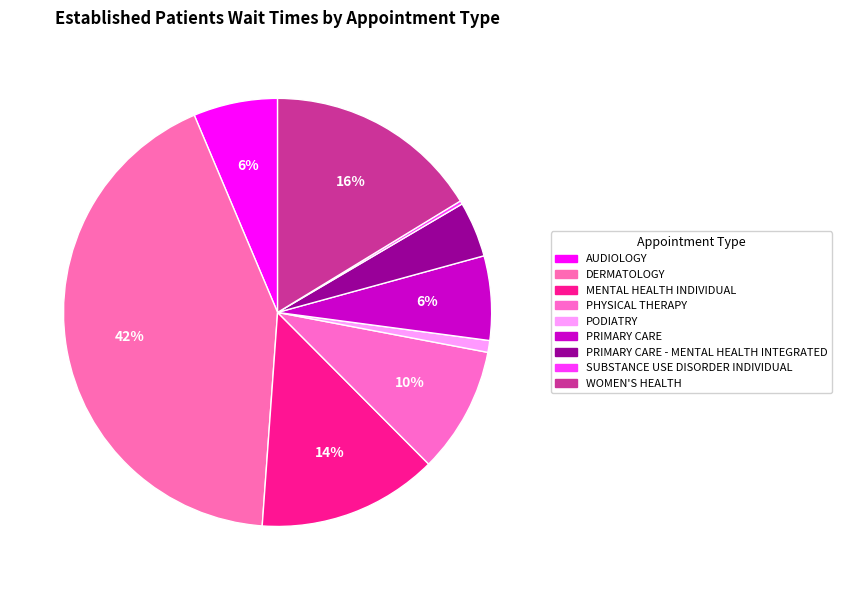

Is there any slice that represents more than half of the pie?

No